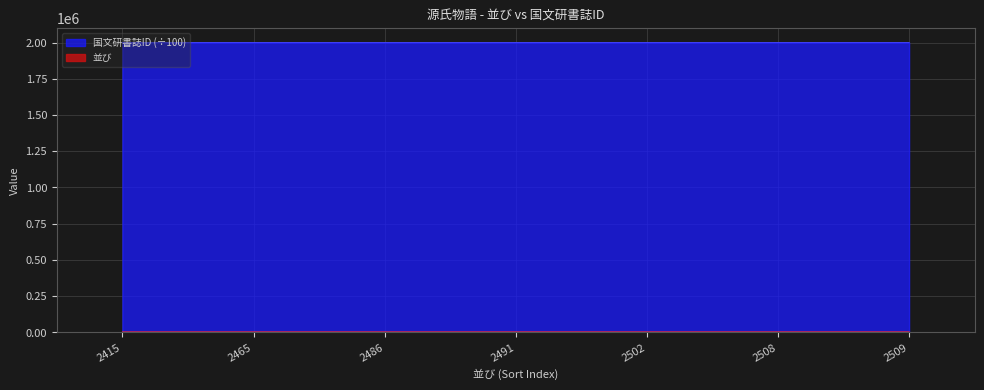

Rank the series at 2502 from lowest to highest value.

並び, 国文研書誌ID